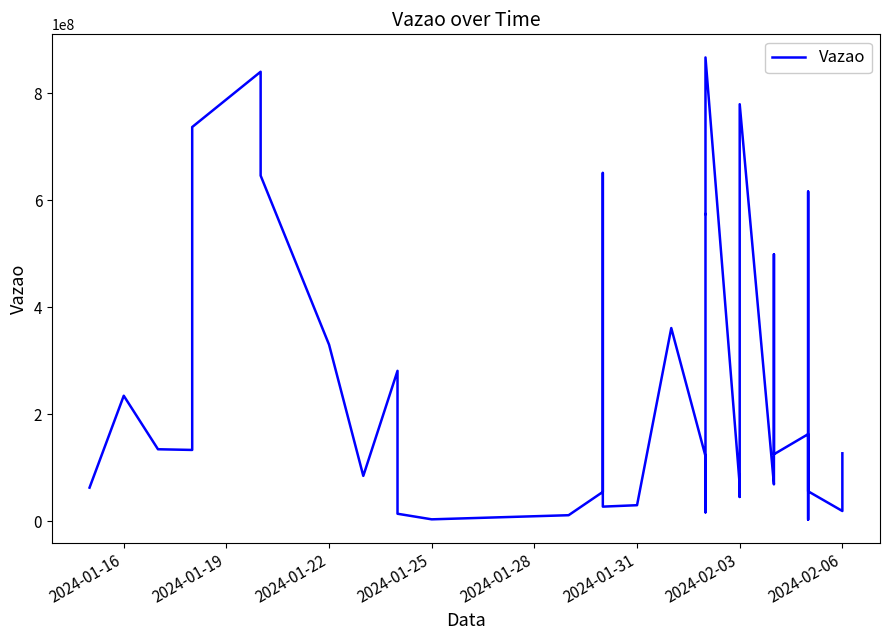

How many series are shown in this chart?

1